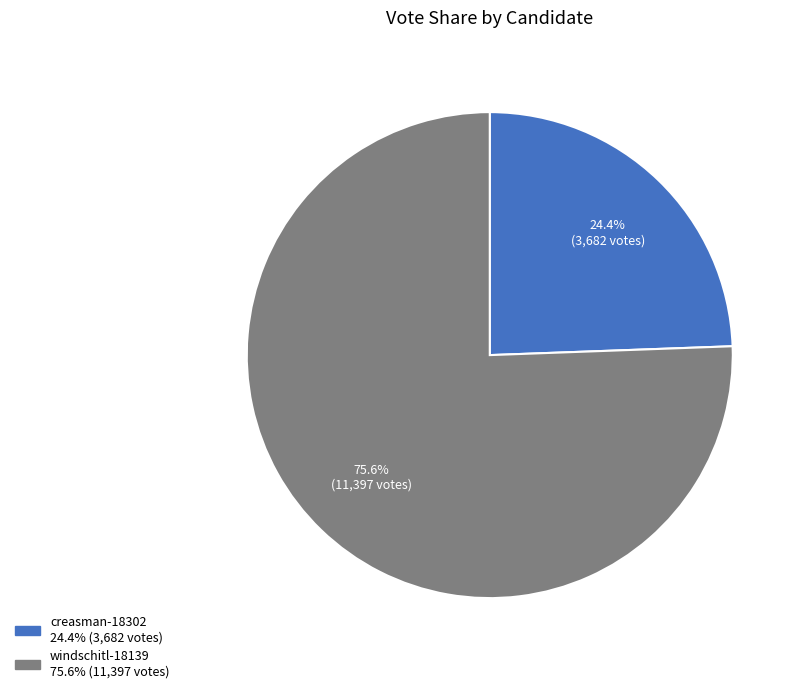

Which has a higher value, creasman-18302 or windschitl-18139?

windschitl-18139